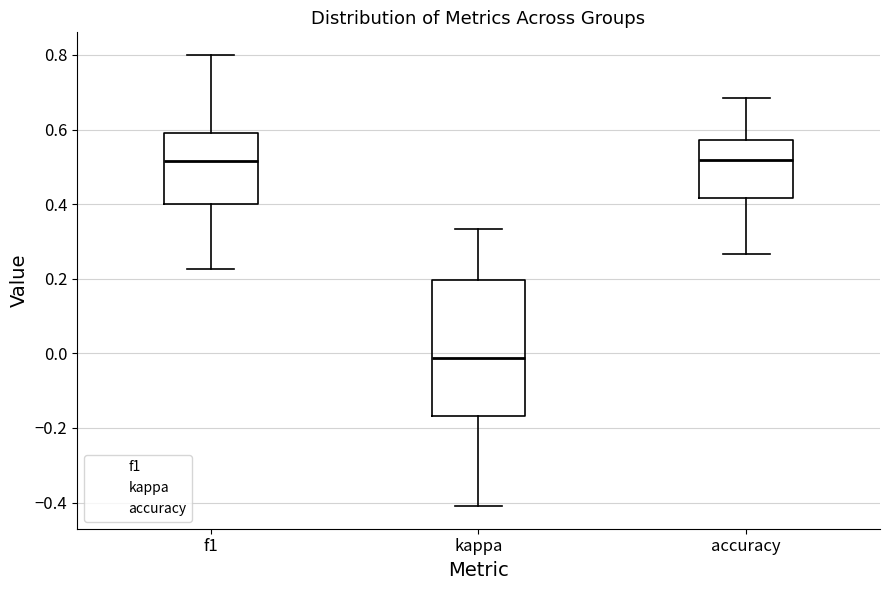

Reading left to right, transcribe this box plot: for each box, give where its median line is, the range the box spans, and where its two whiskers end, as read against the y-axis. The values are not printed on the chart, so give them approximately, as read against the axis.

f1: median 0.52, box 0.40 to 0.60, whiskers 0.22 to 0.80
kappa: median -0.02, box -0.16 to 0.20, whiskers -0.40 to 0.34
accuracy: median 0.52, box 0.42 to 0.58, whiskers 0.26 to 0.68